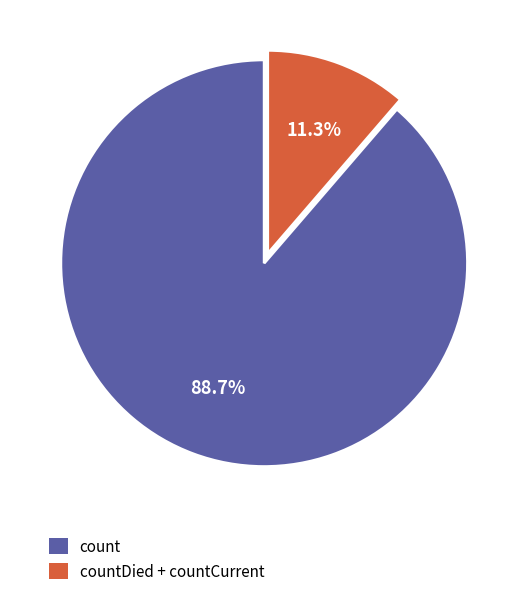

Is there a majority slice in this chart?

Yes